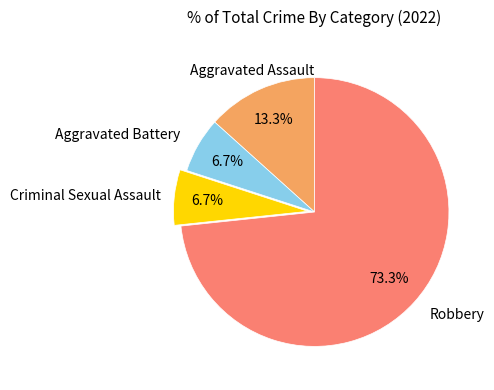

Count the number of slices in the pie.

4